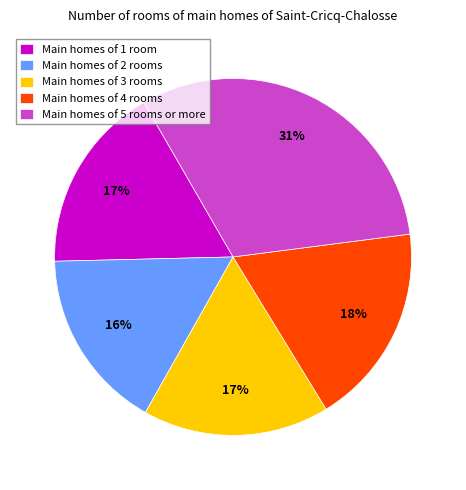

Does any single category account for the majority?

No